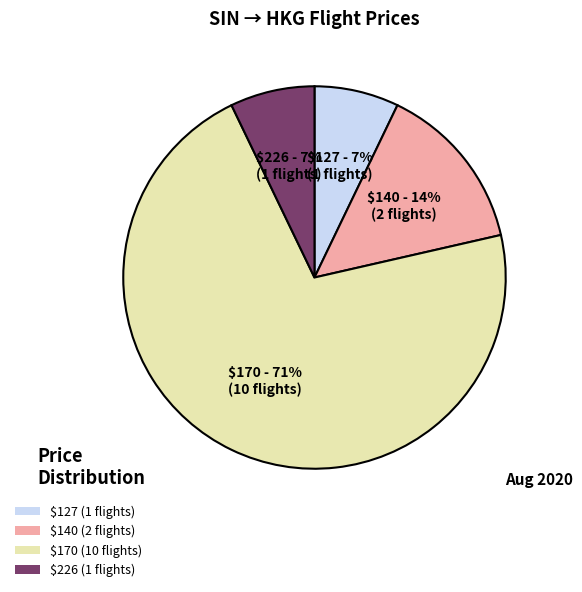

What is the ratio of the value at $226 to the value at $140?

0.5